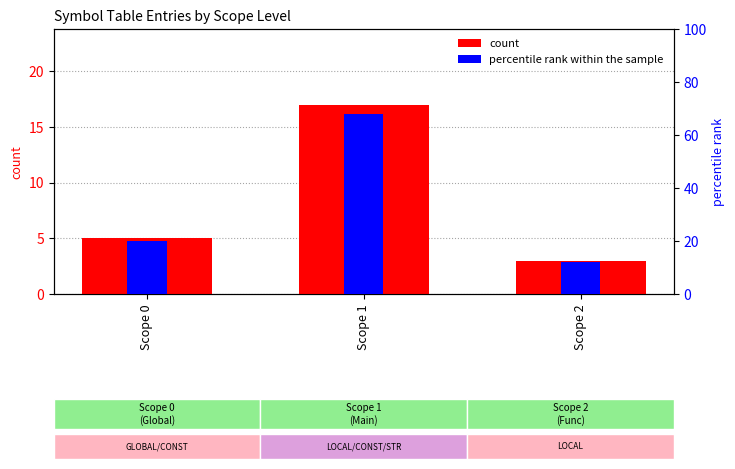

How many values in the percentile rank within the sample series exceed 20?

1